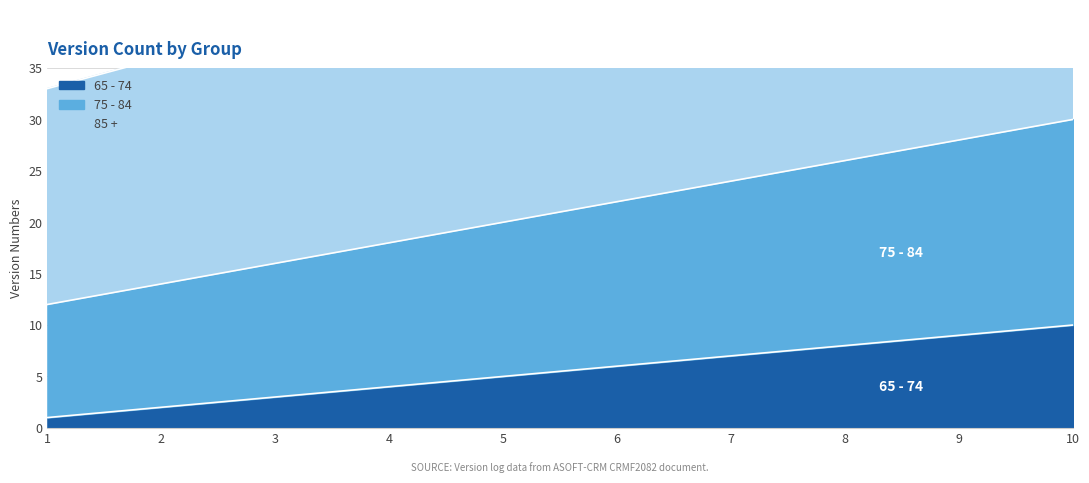

What is the value of the 65 - 74 point at the 1st from the left?

1